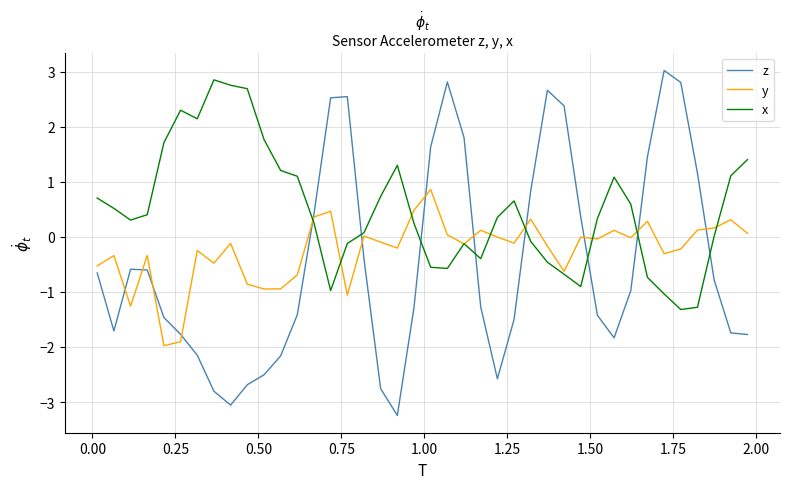

True or false: z and x intersect in this chart.

True